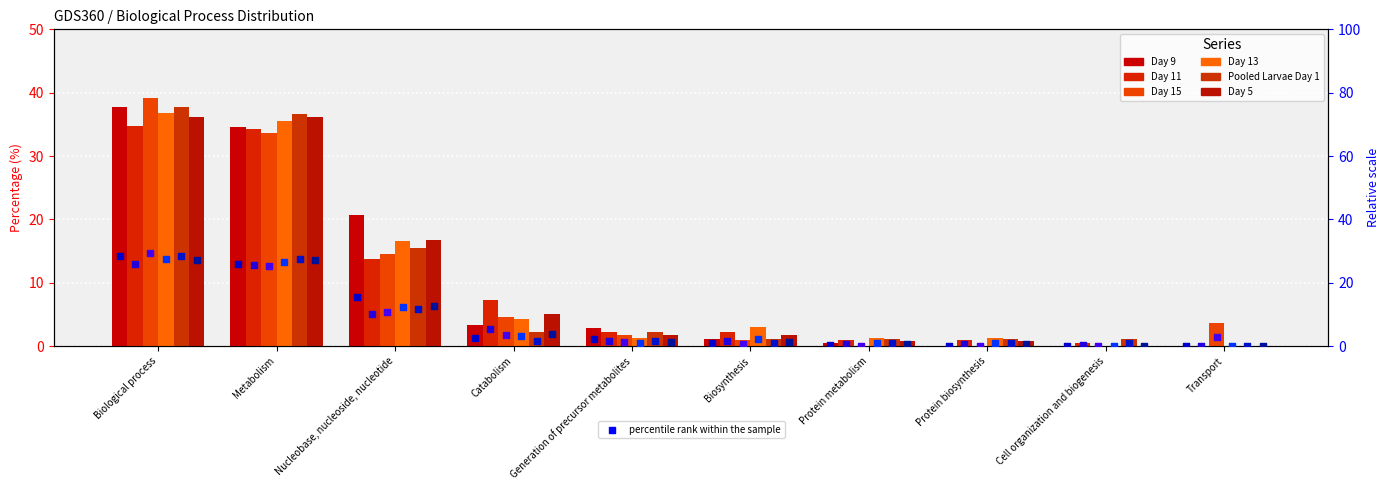

Which series has the widest spread of Y values?

Day 15